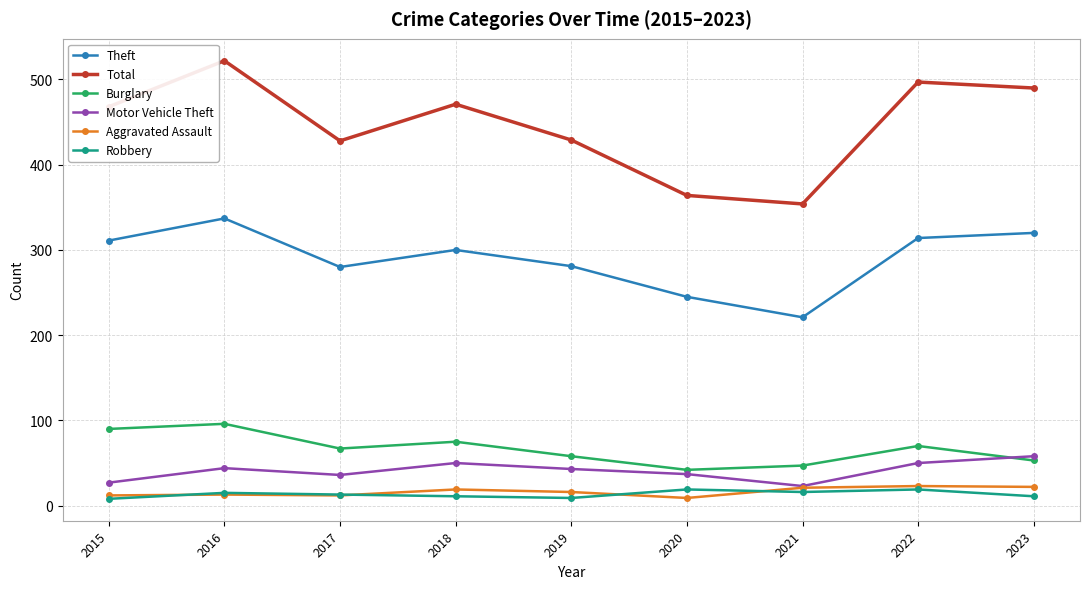

Between 2015 and 2016, which series saw the biggest shift?

Total